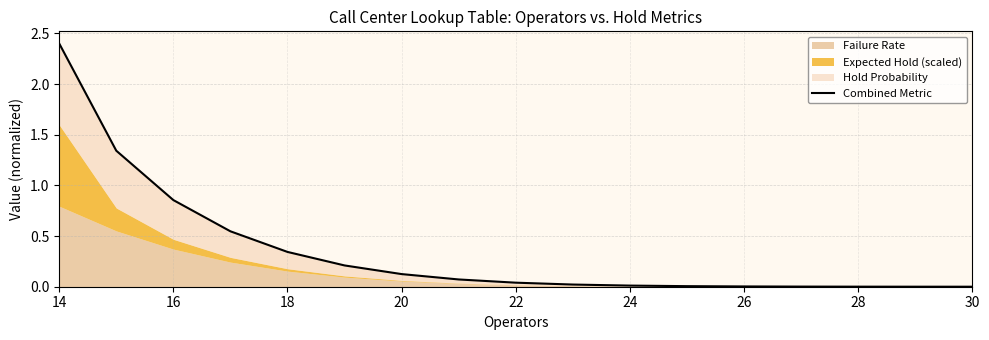

What is the sum of all values?

6.0